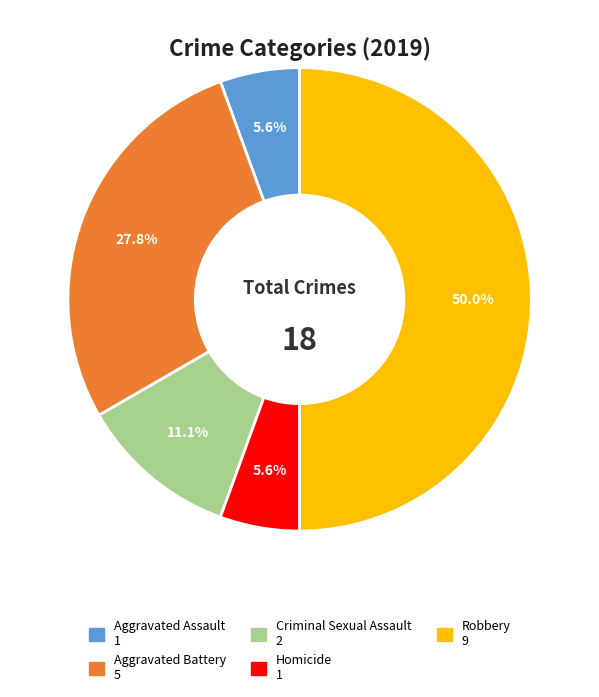

How many slices are in this pie chart?

5